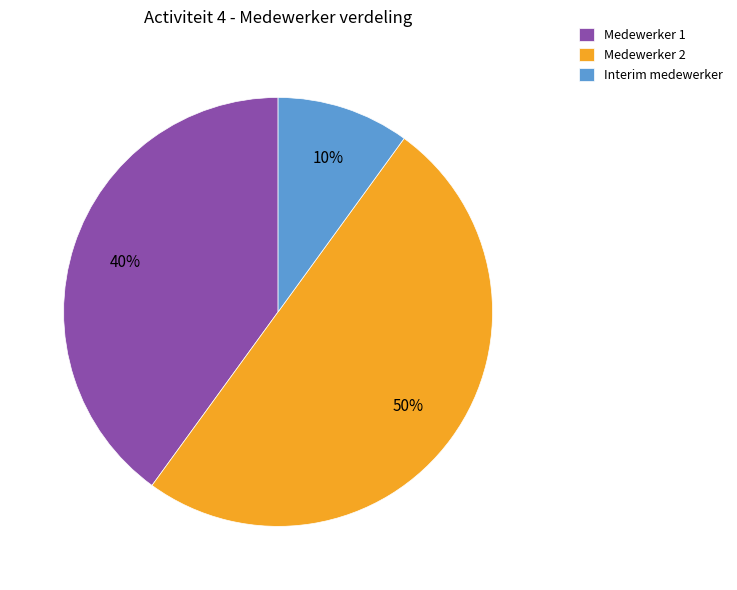

Combined, do Interim medewerker and Medewerker 2 account for over 50%?

Yes